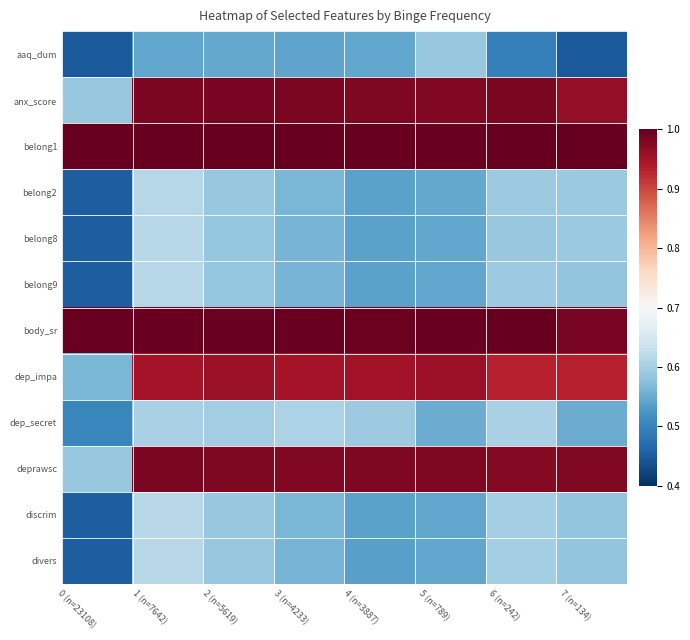

Reading left to right, extract all data points from this chart.

aaq_dum: 0 (n=23108)=0.4	1 (n=7642)=0.5	2 (n=5619)=0.5	3 (n=4233)=0.5	4 (n=3887)=0.5	5 (n=789)=0.6	6 (n=242)=0.5	7 (n=134)=0.4
anx_score: 0 (n=23108)=0.6	1 (n=7642)=1.0	2 (n=5619)=1.0	3 (n=4233)=1.0	4 (n=3887)=1.0	5 (n=789)=1.0	6 (n=242)=1.0	7 (n=134)=1.0
belong1: 0 (n=23108)=1.0	1 (n=7642)=1.0	2 (n=5619)=1.0	3 (n=4233)=1.0	4 (n=3887)=1.0	5 (n=789)=1.0	6 (n=242)=1.0	7 (n=134)=1.0
belong2: 0 (n=23108)=0.5	1 (n=7642)=0.6	2 (n=5619)=0.6	3 (n=4233)=0.6	4 (n=3887)=0.5	5 (n=789)=0.5	6 (n=242)=0.6	7 (n=134)=0.6
belong8: 0 (n=23108)=0.5	1 (n=7642)=0.6	2 (n=5619)=0.6	3 (n=4233)=0.6	4 (n=3887)=0.5	5 (n=789)=0.5	6 (n=242)=0.6	7 (n=134)=0.6
belong9: 0 (n=23108)=0.5	1 (n=7642)=0.6	2 (n=5619)=0.6	3 (n=4233)=0.6	4 (n=3887)=0.5	5 (n=789)=0.5	6 (n=242)=0.6	7 (n=134)=0.6
body_sr: 0 (n=23108)=1.0	1 (n=7642)=1.0	2 (n=5619)=1.0	3 (n=4233)=1.0	4 (n=3887)=1.0	5 (n=789)=1.0	6 (n=242)=1.0	7 (n=134)=1.0
dep_impa: 0 (n=23108)=0.6	1 (n=7642)=1.0	2 (n=5619)=1.0	3 (n=4233)=0.9	4 (n=3887)=1.0	5 (n=789)=1.0	6 (n=242)=0.9	7 (n=134)=0.9
dep_secret: 0 (n=23108)=0.5	1 (n=7642)=0.6	2 (n=5619)=0.6	3 (n=4233)=0.6	4 (n=3887)=0.6	5 (n=789)=0.6	6 (n=242)=0.6	7 (n=134)=0.6
deprawsc: 0 (n=23108)=0.6	1 (n=7642)=1.0	2 (n=5619)=1.0	3 (n=4233)=1.0	4 (n=3887)=1.0	5 (n=789)=1.0	6 (n=242)=1.0	7 (n=134)=1.0
discrim: 0 (n=23108)=0.5	1 (n=7642)=0.6	2 (n=5619)=0.6	3 (n=4233)=0.6	4 (n=3887)=0.5	5 (n=789)=0.5	6 (n=242)=0.6	7 (n=134)=0.6
divers: 0 (n=23108)=0.5	1 (n=7642)=0.6	2 (n=5619)=0.6	3 (n=4233)=0.6	4 (n=3887)=0.5	5 (n=789)=0.5	6 (n=242)=0.6	7 (n=134)=0.6